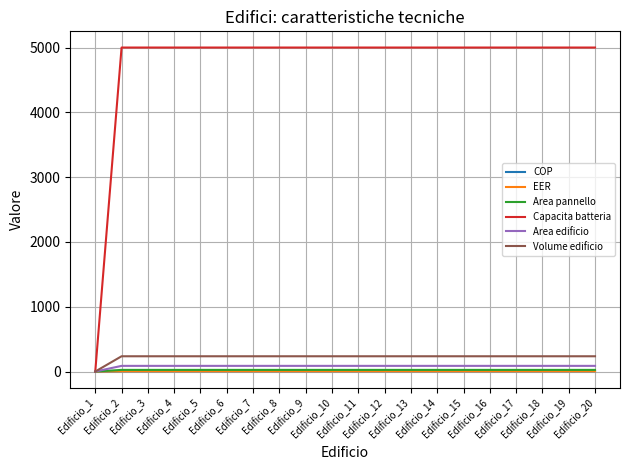

Which series has the largest total across all categories?

Capacita batteria